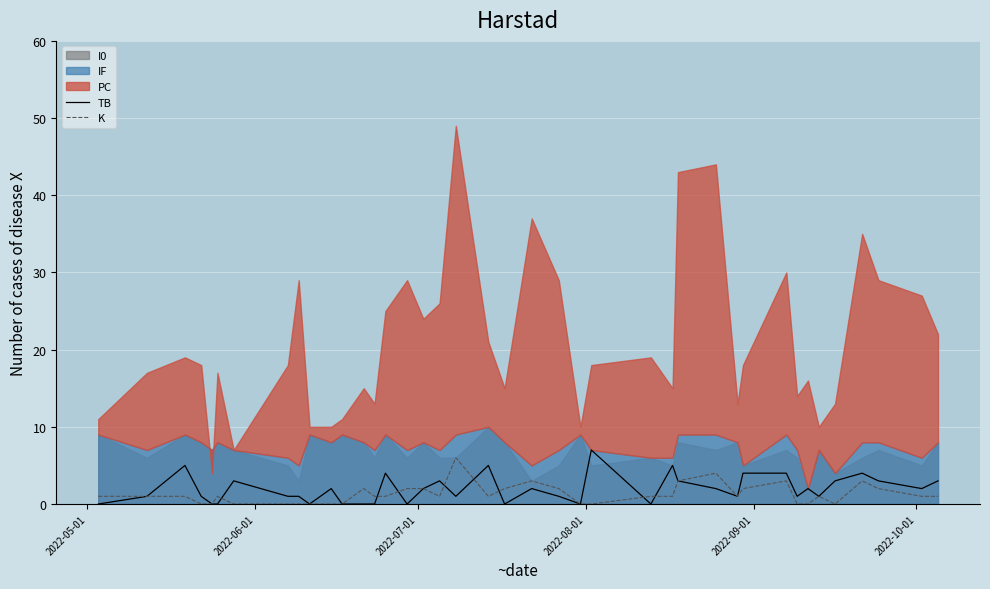

What is the highest value of the TB series?

7